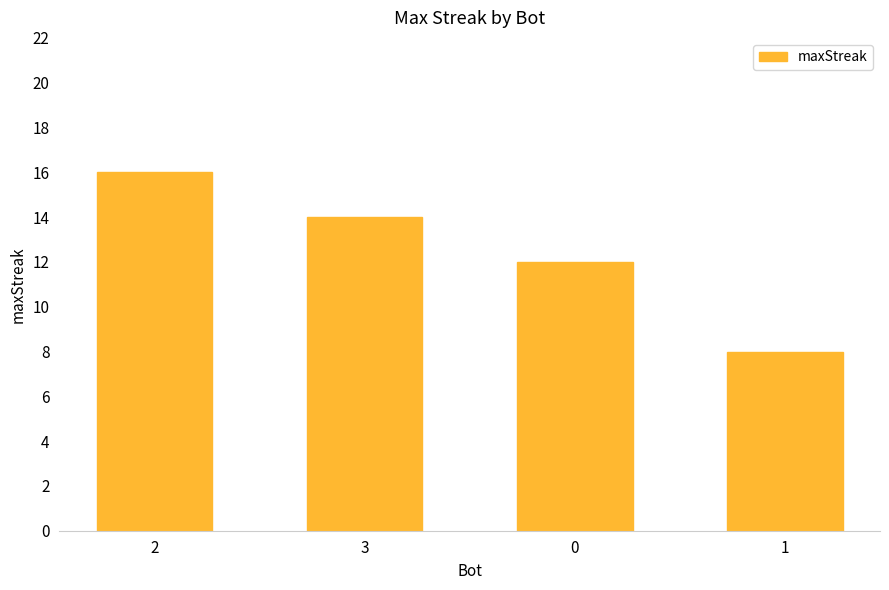

Reading left to right, what are all the values shown in this chart?

2=16	3=14	0=12	1=8